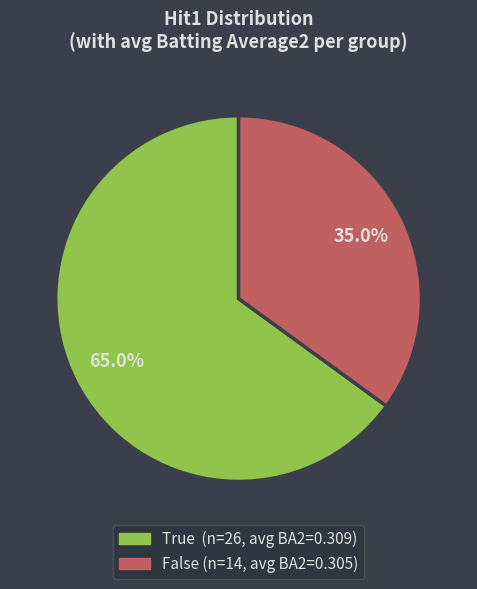

To the nearest percent, what is the difference between the largest and smallest slice percentages?

30%